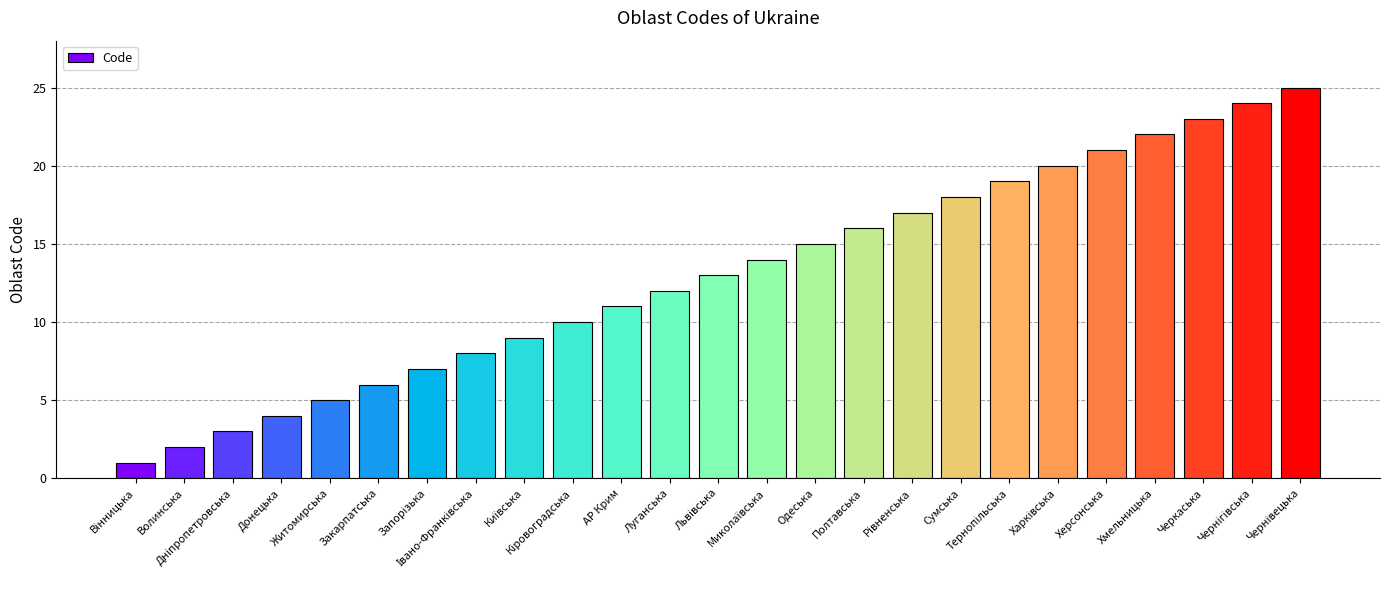

What position from the right is Донецька?

22